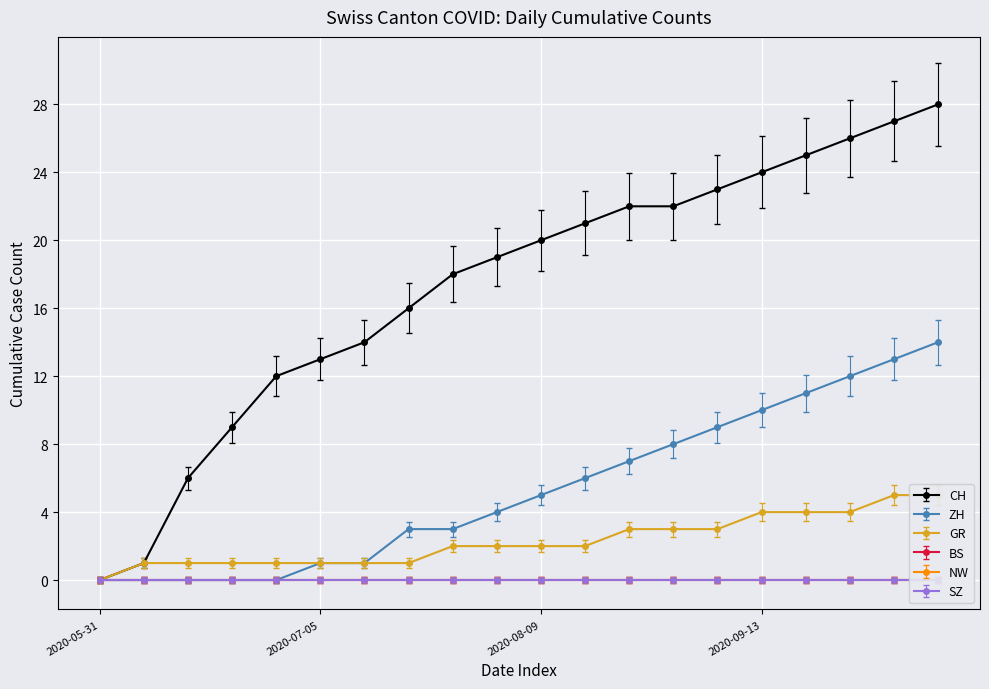

At which category is the sum across all series the highest?

2020-10-11